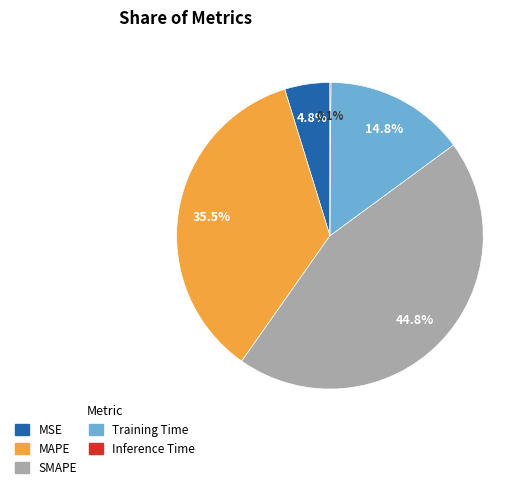

To the nearest percent, what is the average slice percentage?

20%